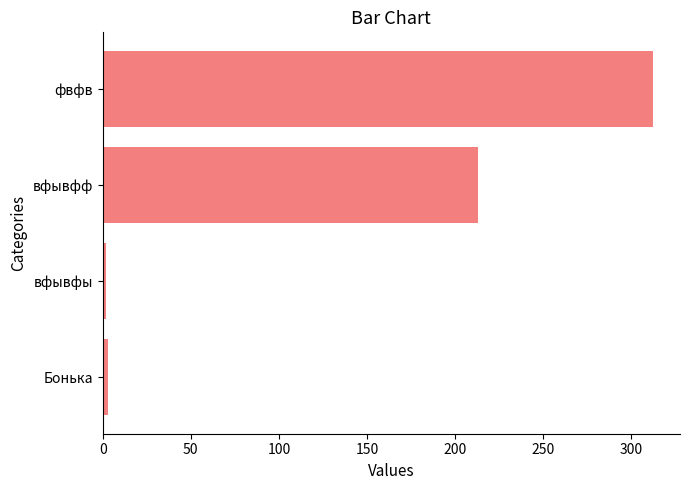

The value at вфывфф is 213. True or false?

True